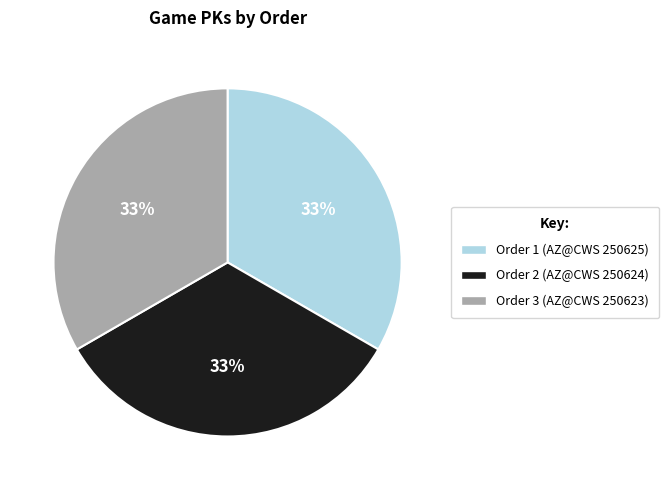

Does any single category account for the majority?

No